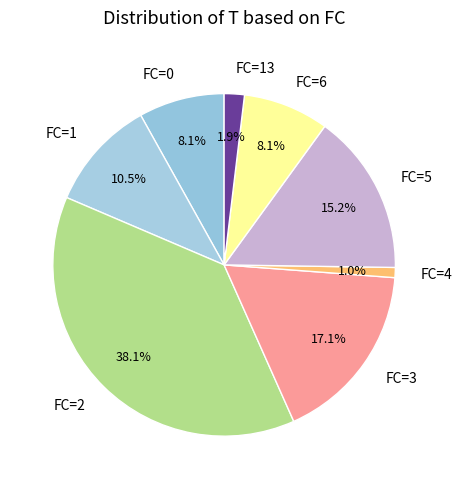

Count the number of slices in the pie.

8